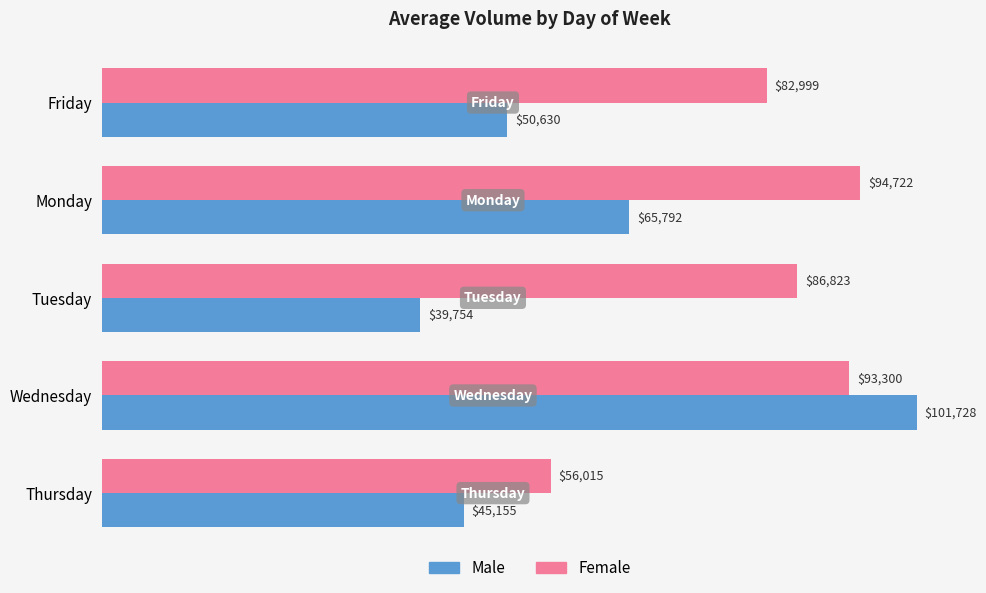

What is the maximum value shown in the chart?

101728